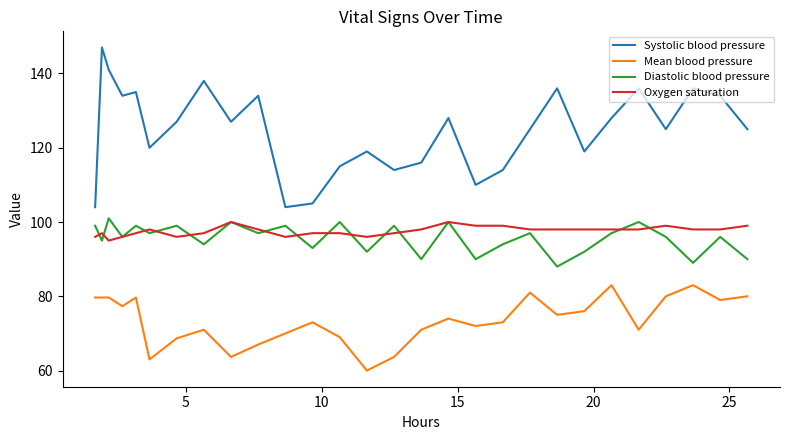

Count the number of categories in the chart.

28